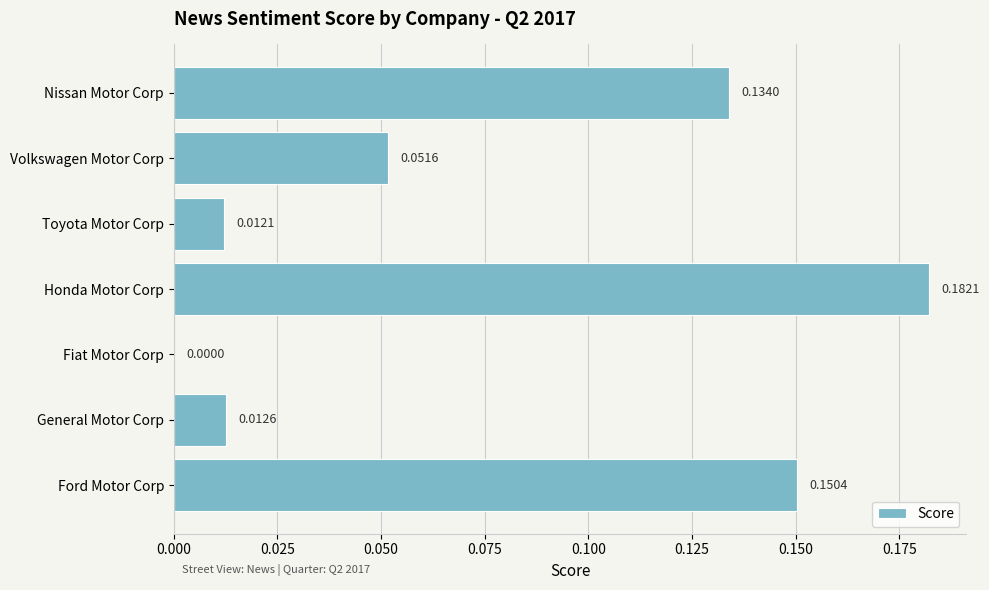

At which label is the value closest to 0?

Fiat Motor Corp